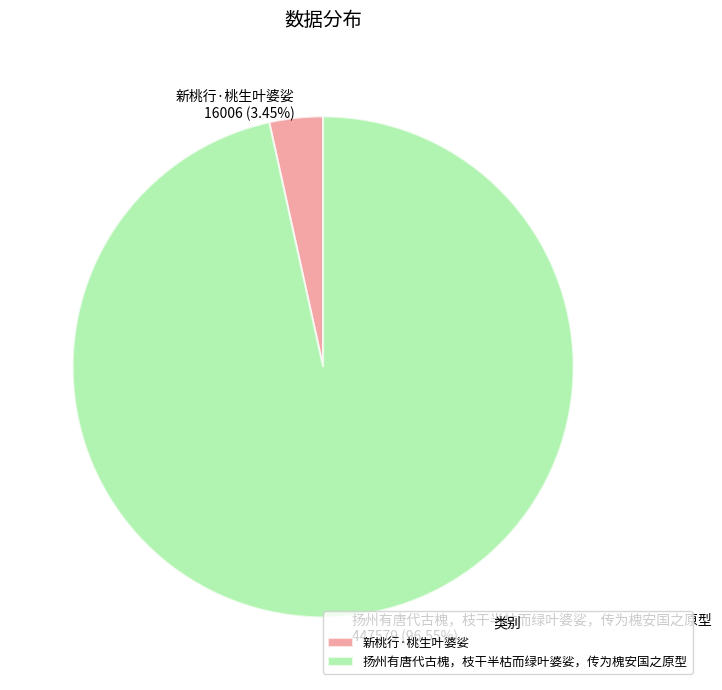

What is the smallest slice in the pie chart?

新桃行·桃生叶婆娑